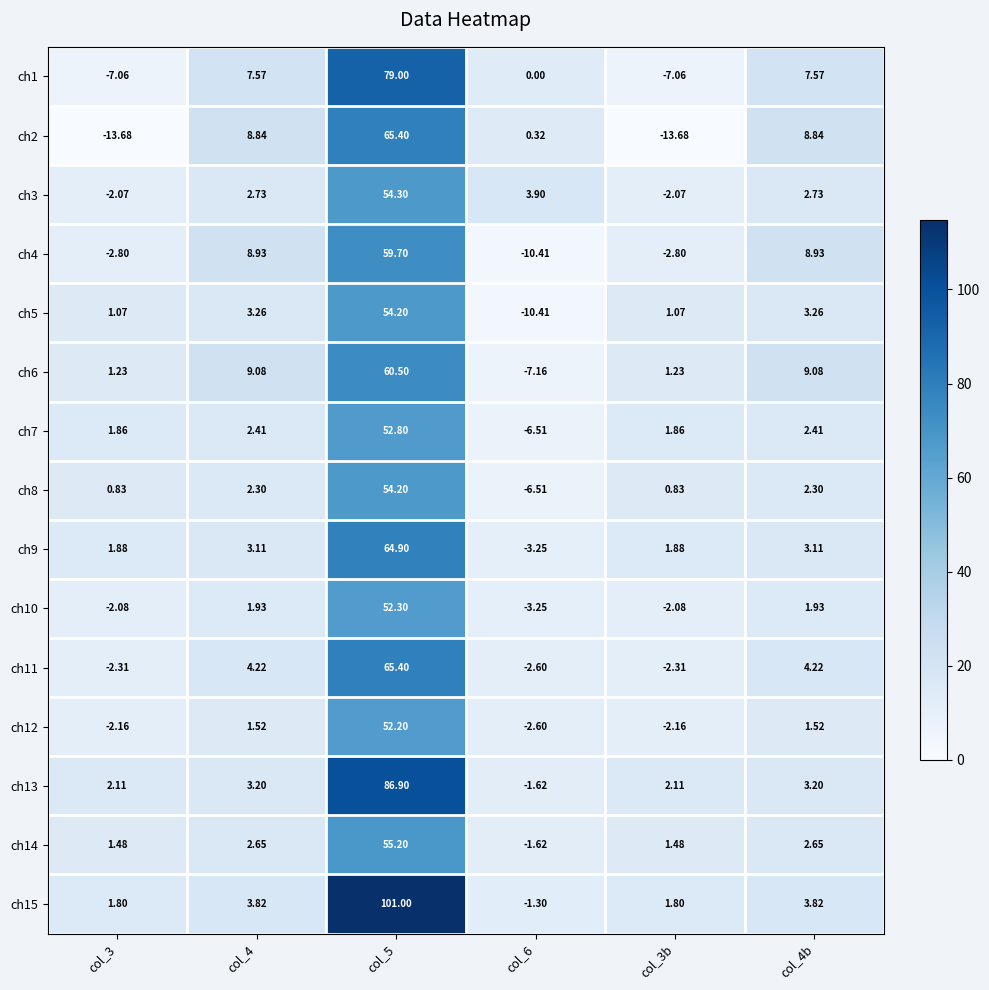

Is the value of ch4 at col_3 greater than the value of ch15 at col_4b?

No